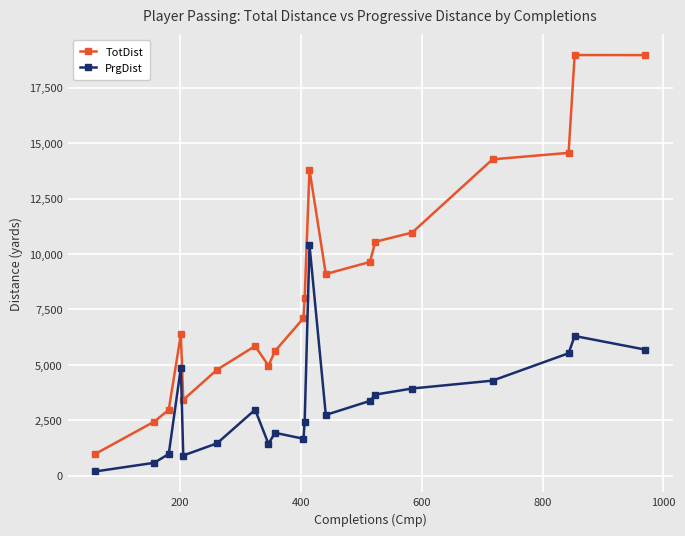

List the series in order of their overall mean, highest first.

TotDist, PrgDist